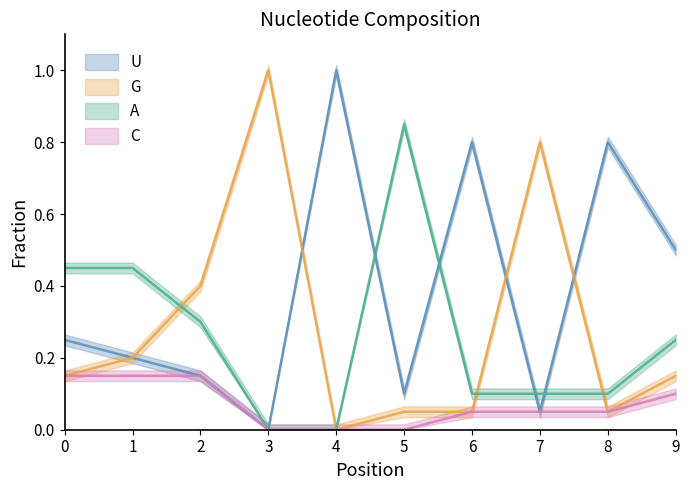

Reading left to right, transcribe all the data shown in this chart.

U: 0=0.2	1=0.2	2=0.1	3=0.0	4=1.0	5=0.1	6=0.8	7=0.1	8=0.8	9=0.5
G: 0=0.1	1=0.2	2=0.4	3=1.0	4=0.0	5=0.1	6=0.1	7=0.8	8=0.1	9=0.1
A: 0=0.5	1=0.5	2=0.3	3=0.0	4=0.0	5=0.8	6=0.1	7=0.1	8=0.1	9=0.2
C: 0=0.1	1=0.1	2=0.1	3=0.0	4=0.0	5=0.0	6=0.1	7=0.1	8=0.1	9=0.1